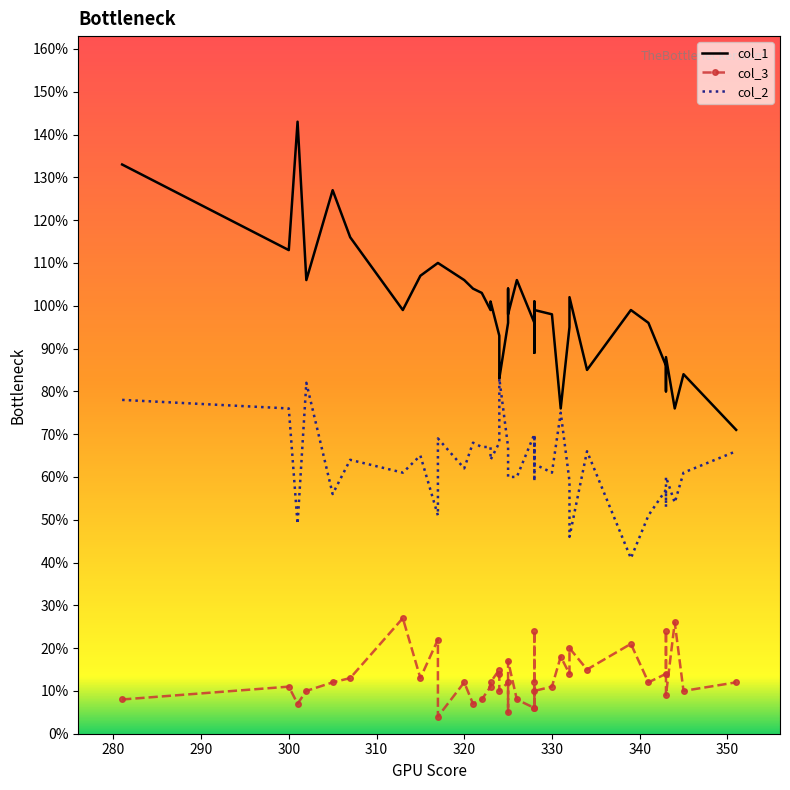

Which series has the widest spread of values?

col_1